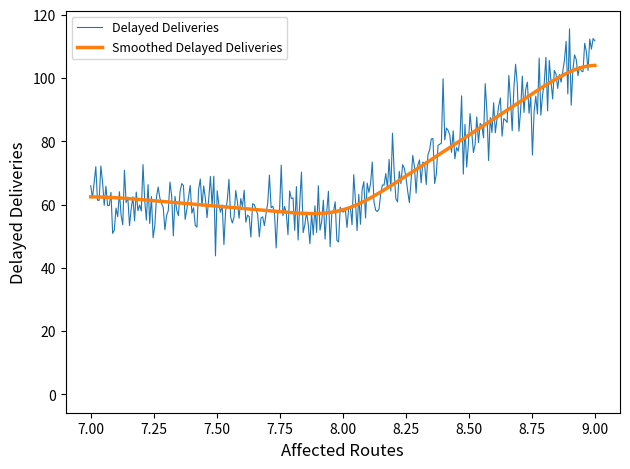

Which series has the largest range (max minus min)?

Delayed Deliveries